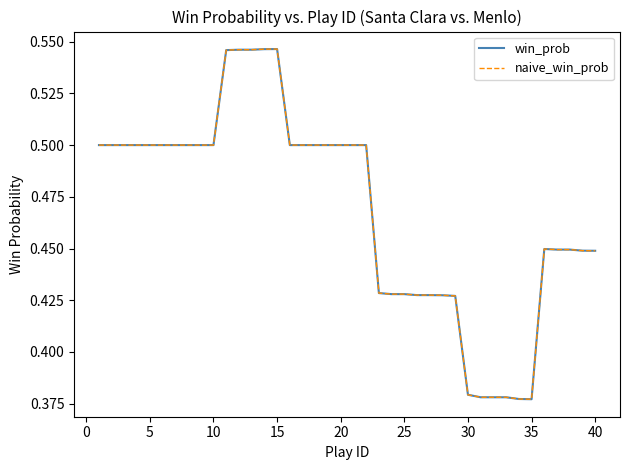

What is the minimum value for win_prob?

0.4